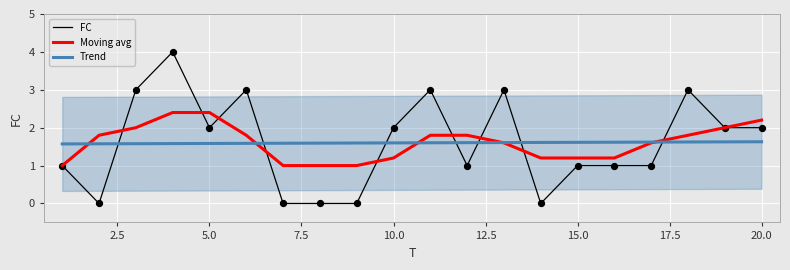

What are all the series names shown in the legend?

FC, Moving avg, Trend